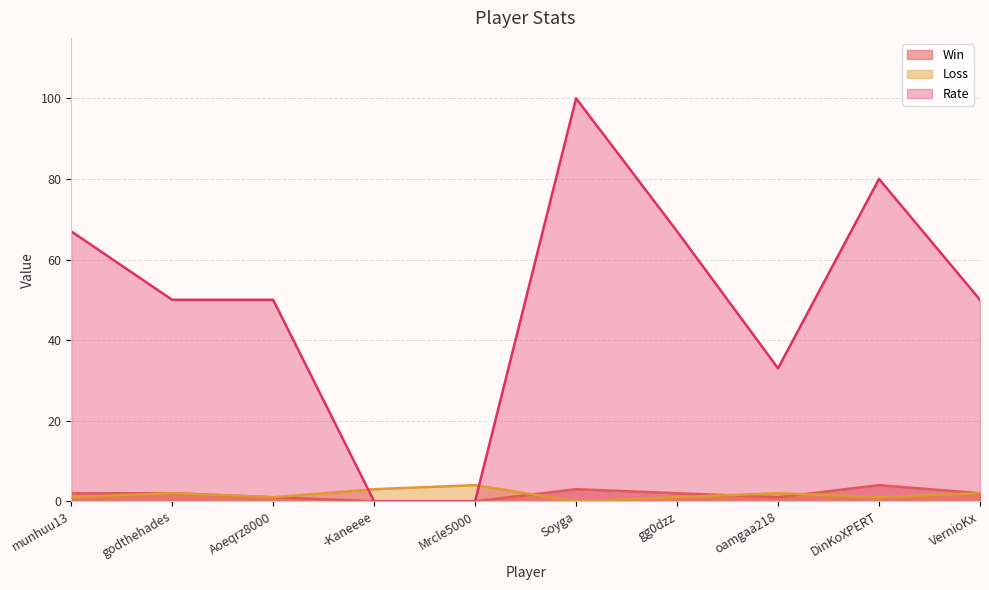

In Rate, how many points are lower than both neighbors (excluding endpoints)?

1